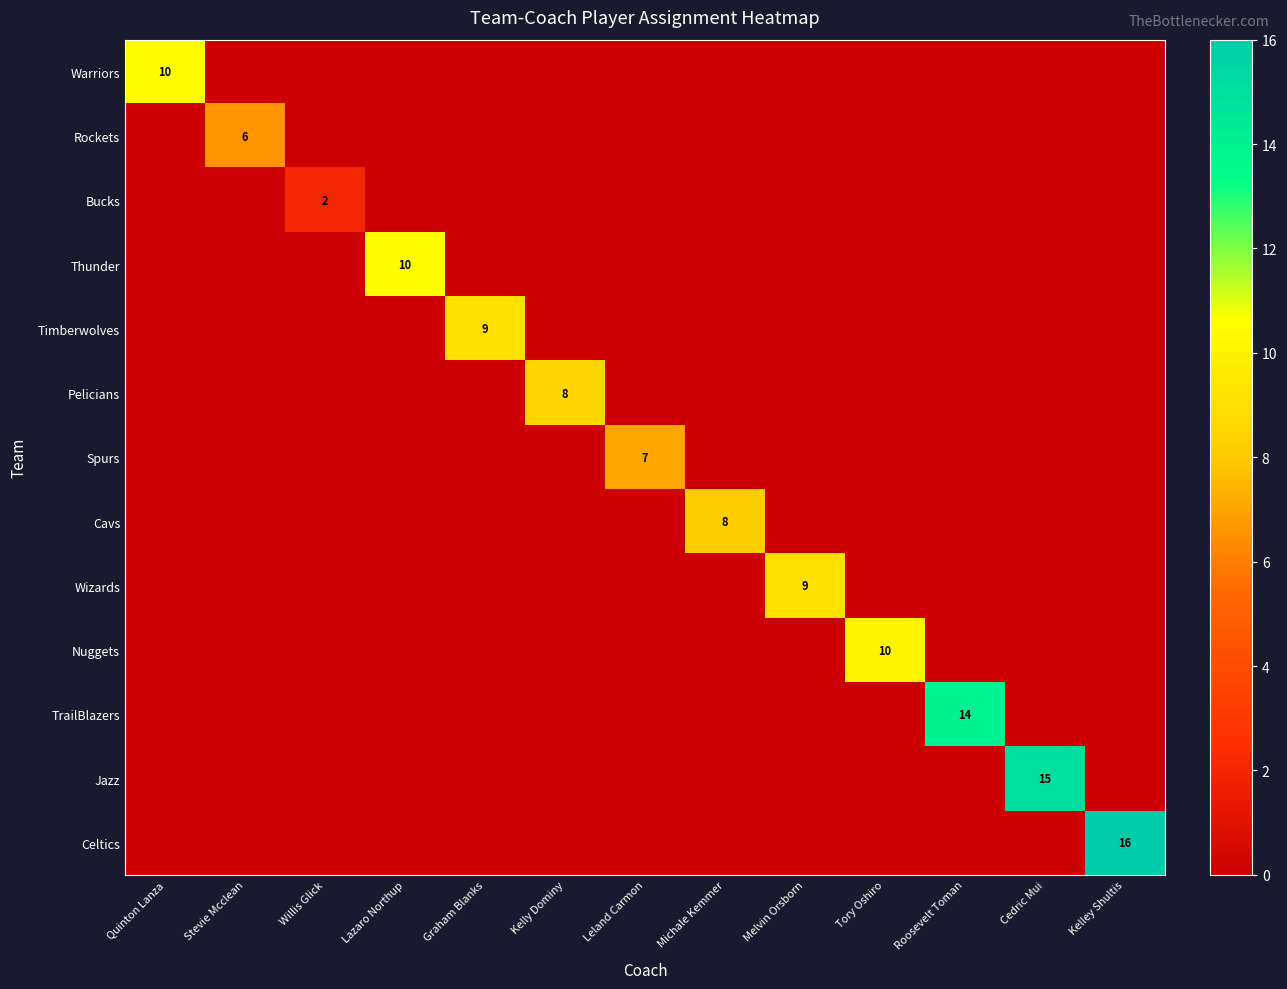

Which has a higher value, Kelley Shultis or Roosevelt Toman?

Kelley Shultis